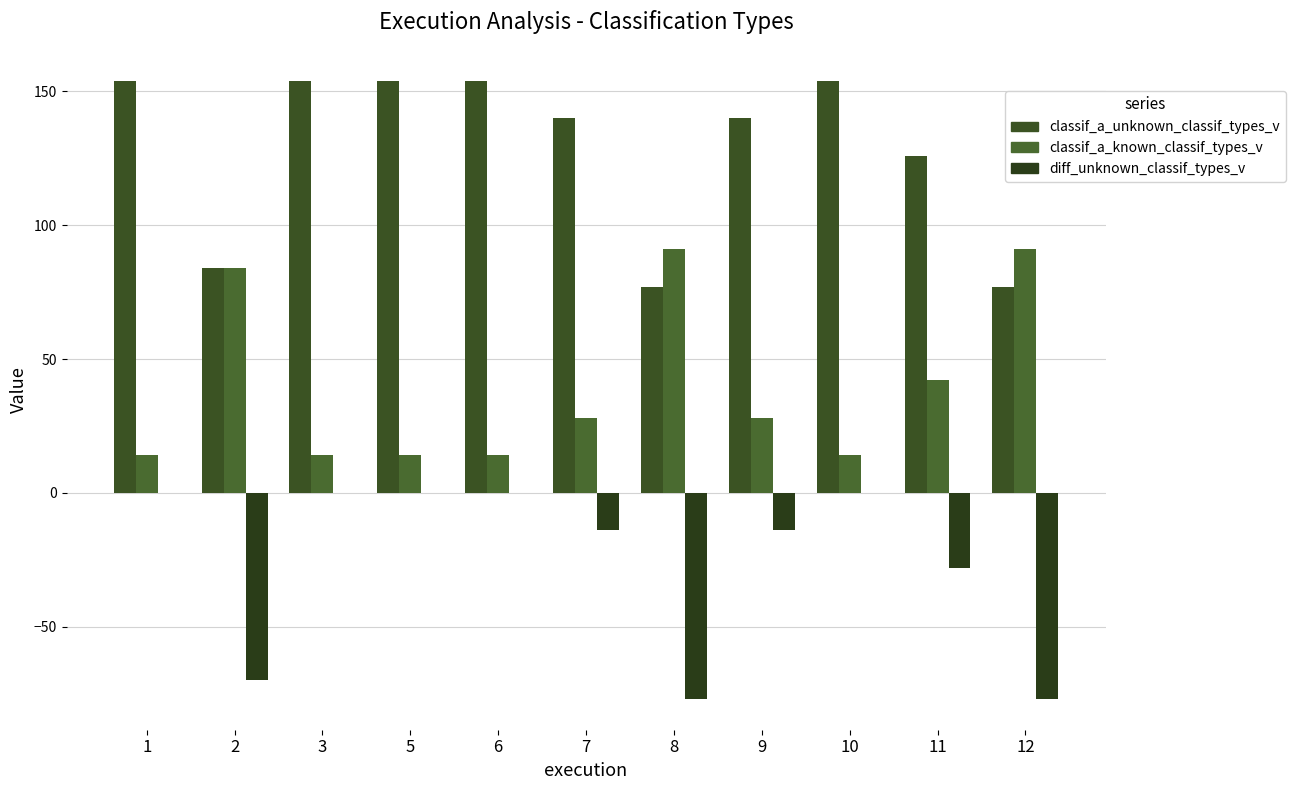

True or false: classif_a_unknown_classif_types_v has a value of 122 at 2.

False